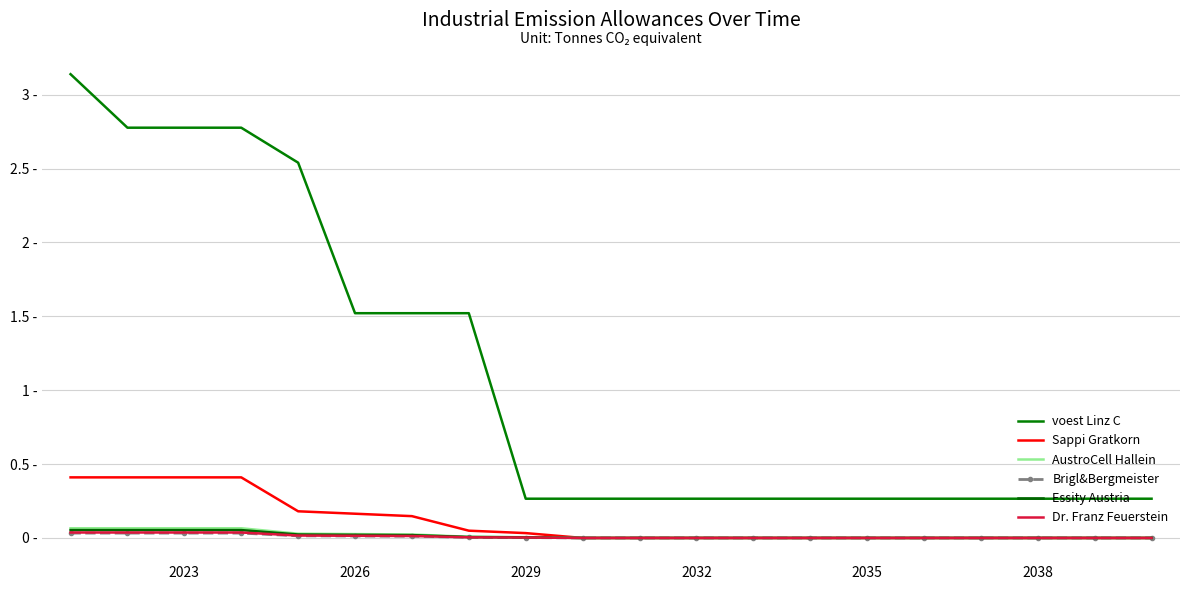

What is the sum of all Brigl&Bergmeister values?

0.2